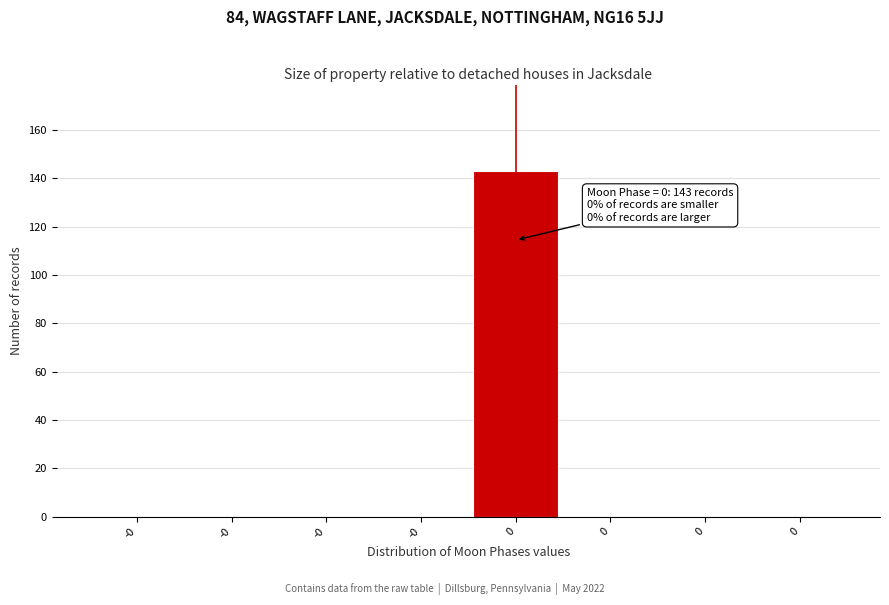

How many series are shown in this chart?

1